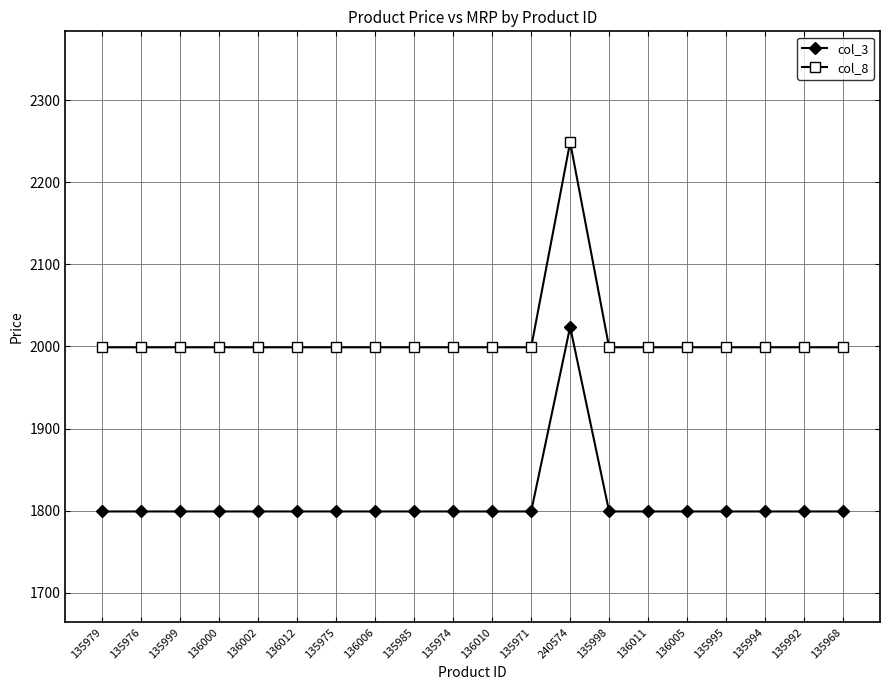

True or false: col_3 and col_8 intersect in this chart.

False